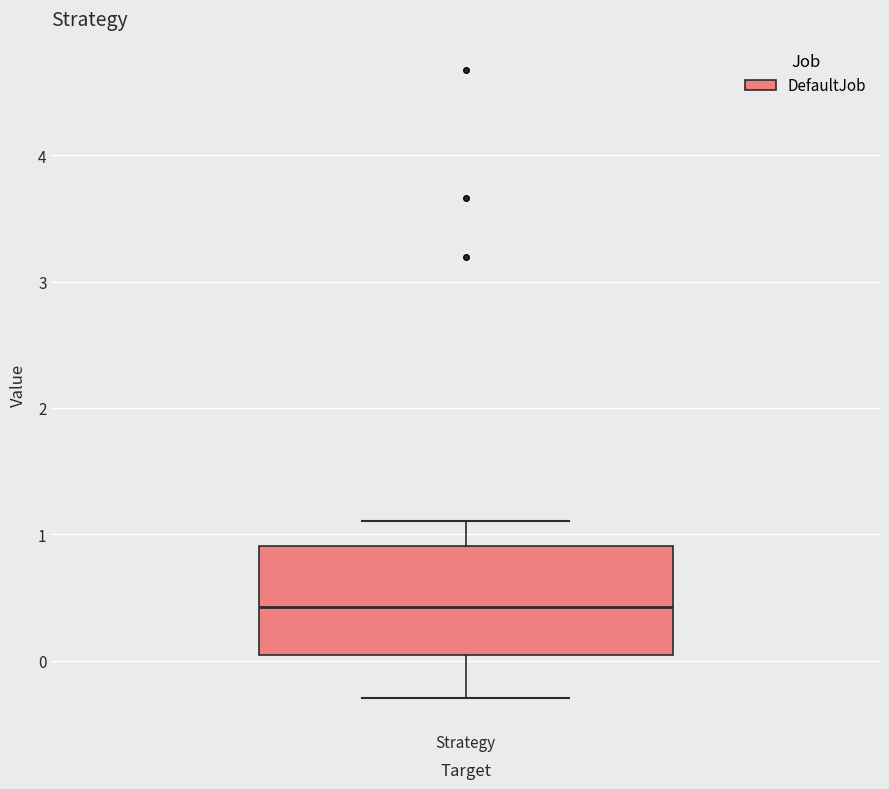

Transcribe this box plot: give where the median line is, the range the box spans, and where the two whiskers end, as read against the y-axis. The values are not printed on the chart, so give them approximately, as read against the axis.

median 0.4, box 0.1 to 0.9, whiskers -0.3 to 1.1